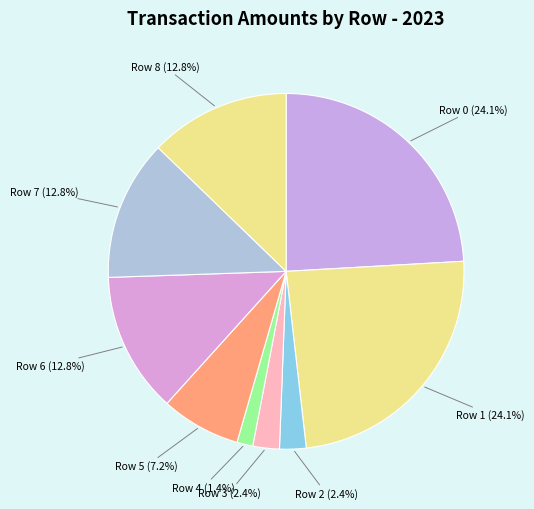

Count the number of slices in the pie.

9